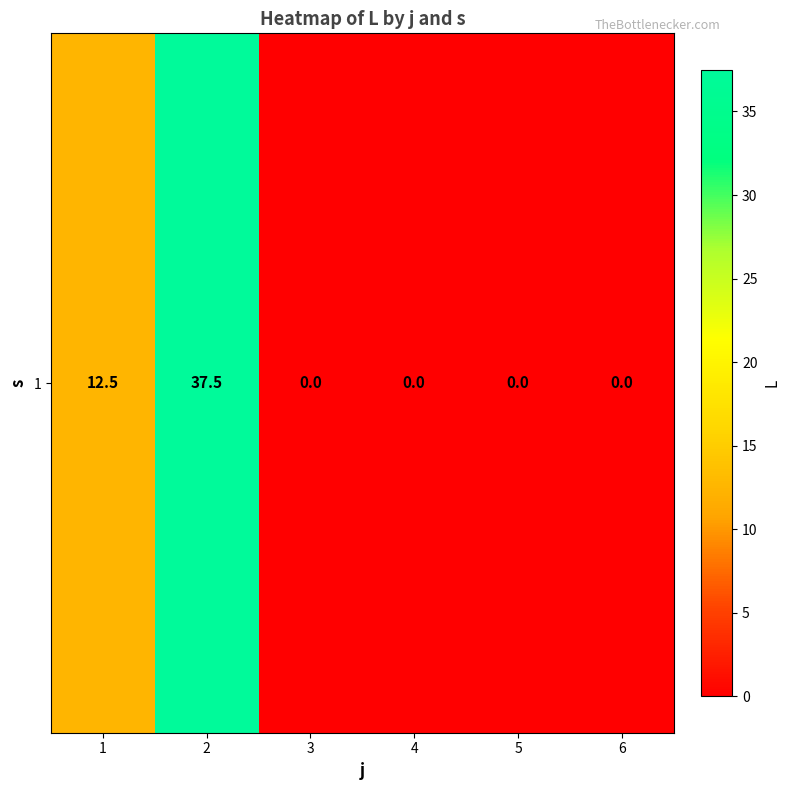

What is the average value?

8.3